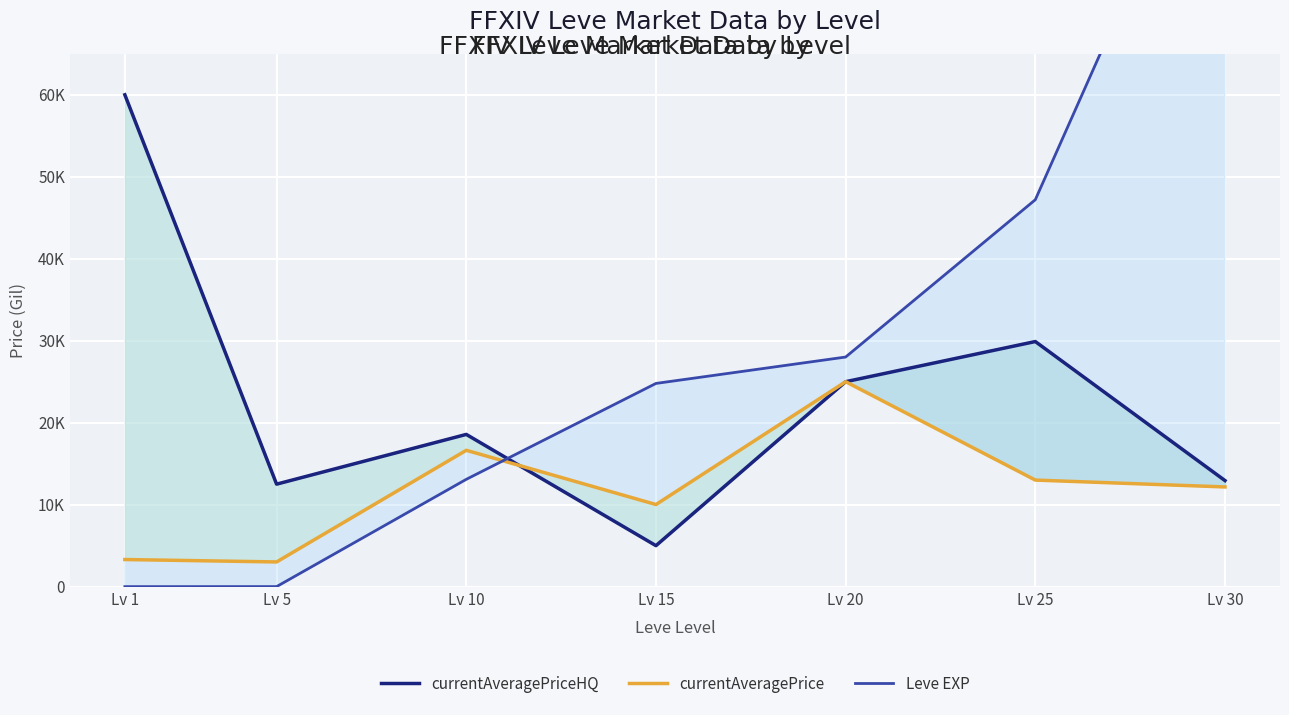

What are all the series names shown in the legend?

currentAveragePriceHQ, currentAveragePrice, Leve EXP